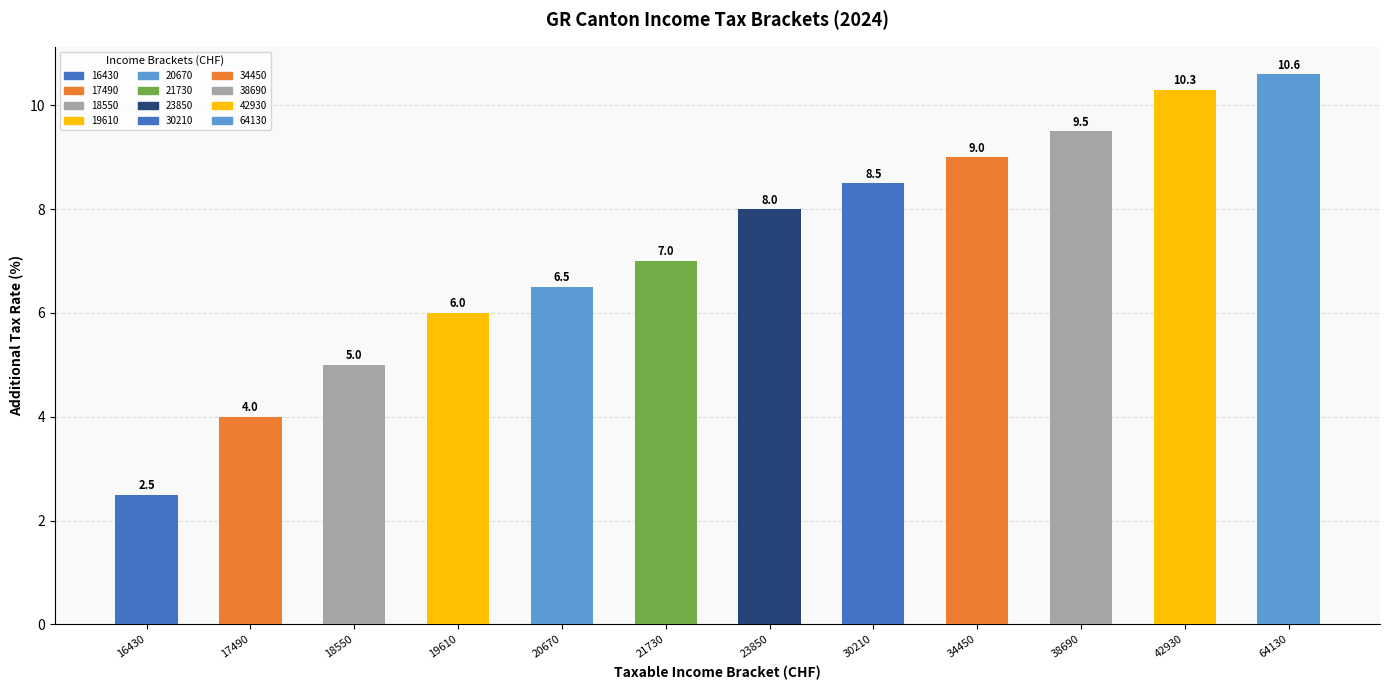

Reading left to right, transcribe all the data shown in this chart.

16430=2.5	17490=4.0	18550=5.0	19610=6.0	20670=6.5	21730=7.0	23850=8.0	30210=8.5	34450=9.0	38690=9.5	42930=10.3	64130=10.6